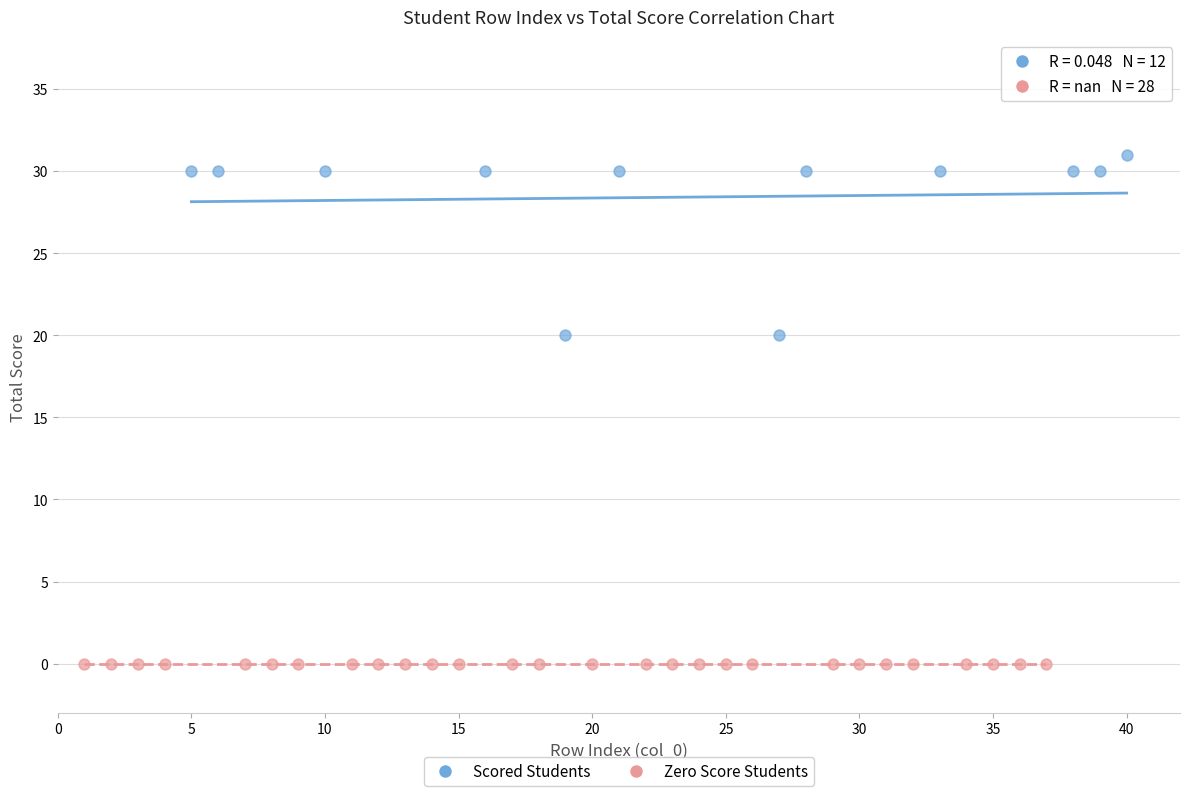

Which series reaches the minimum Y coordinate?

Zero Score Students